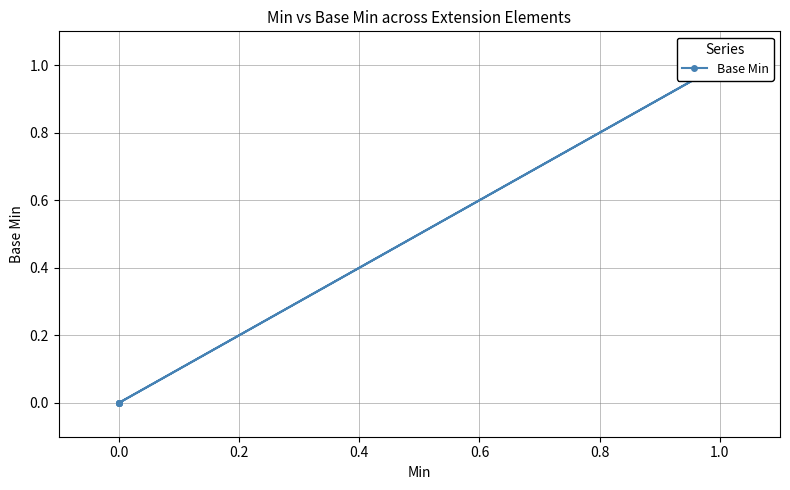

True or false: the data shows 0 at 0.0.

False